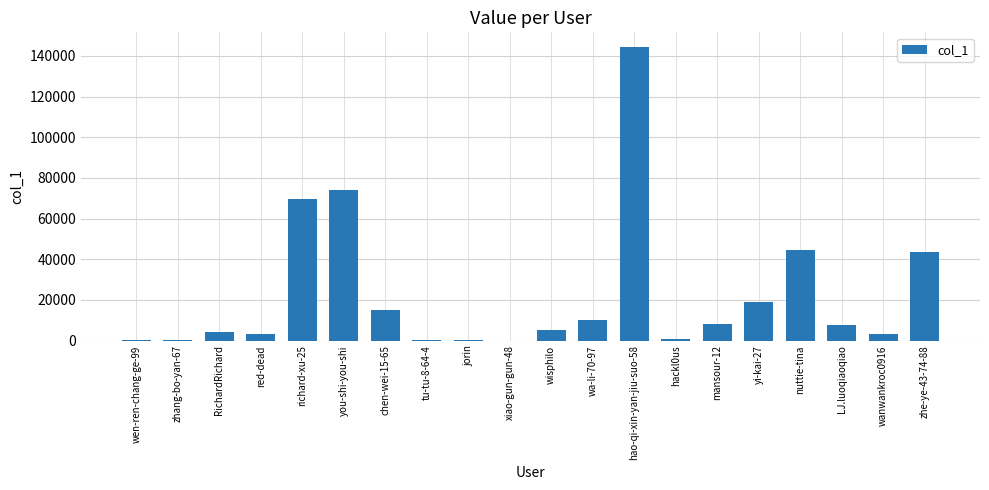

Is it true that the value at wisphilo is 4978?

True